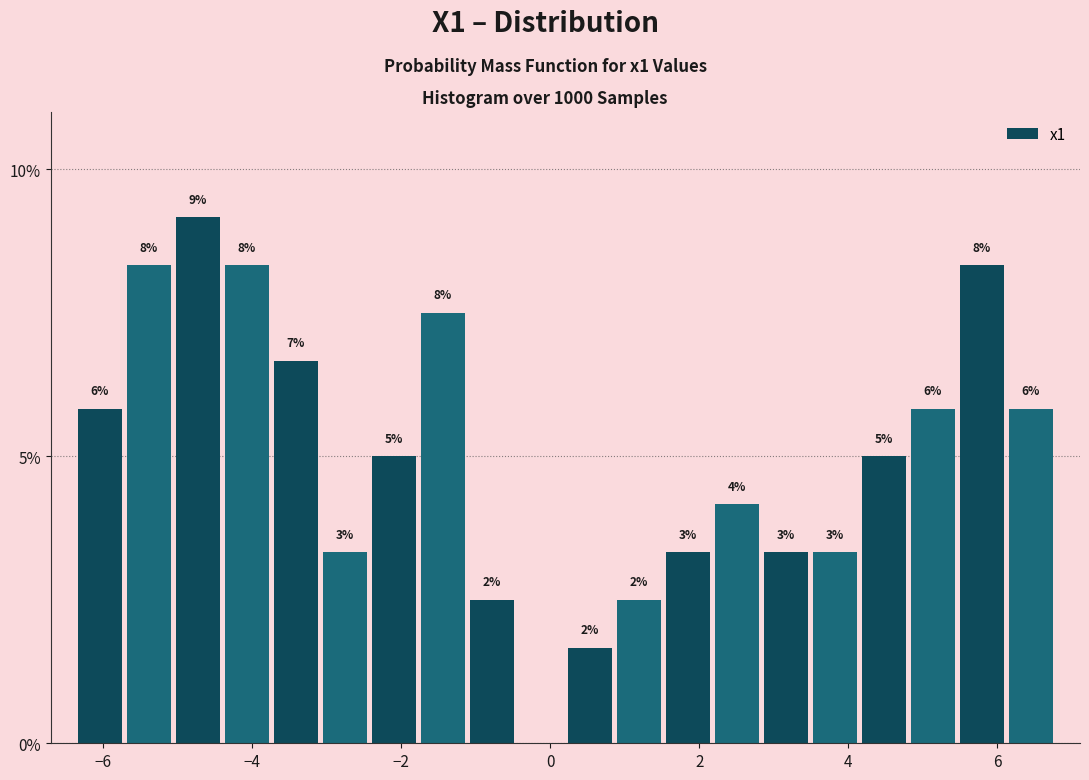

Read against the x-axis, roughly where is the centre of the tallest bar?

-4.8